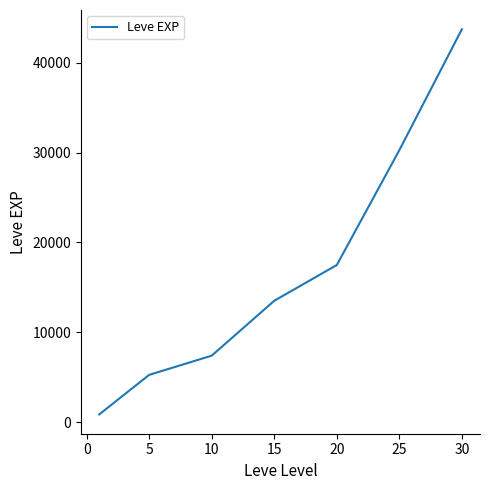

True or false: there are more than 0 points higher than both neighbors.

False